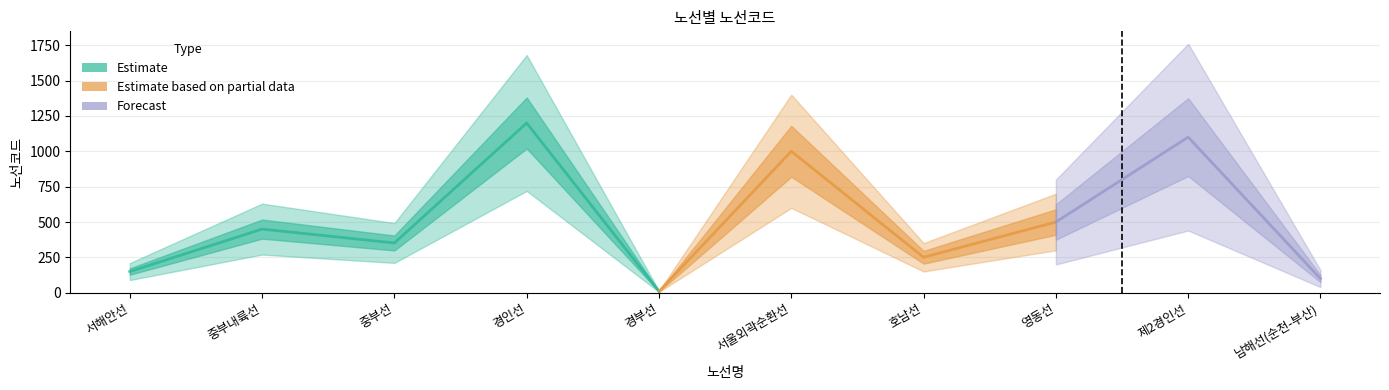

Is this an area chart (filled region under the line)?

No